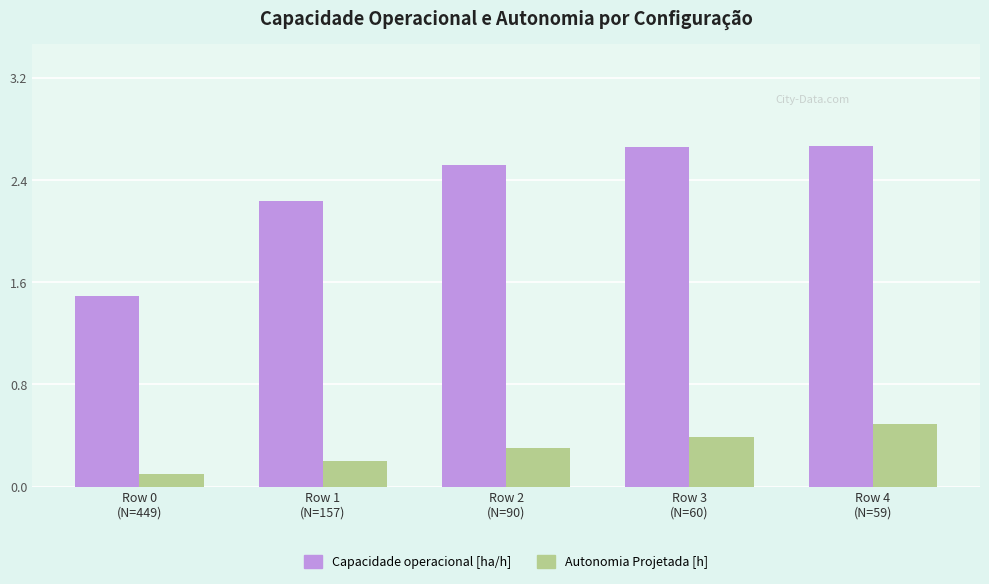

Rank the series by their average value, from highest to lowest.

Capacidade operacional [ha/h], Autonomia Projetada [h]